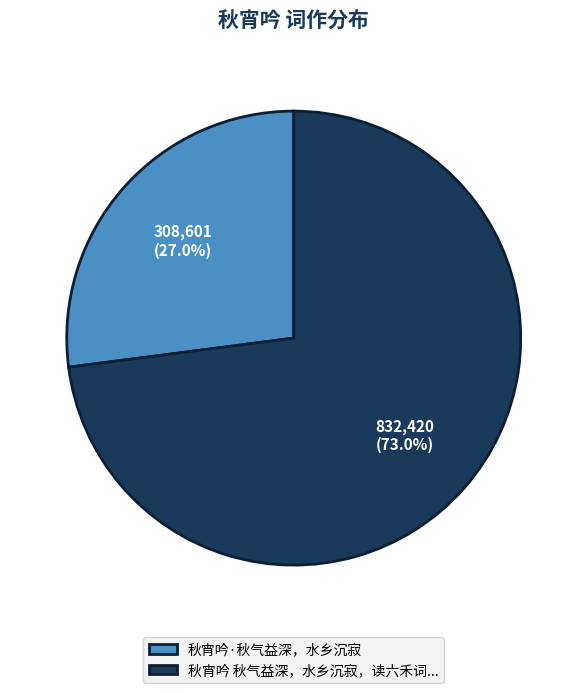

Which category has the biggest portion of the pie?

秋宵吟 秋气益深，水乡沉寂，读六禾词...